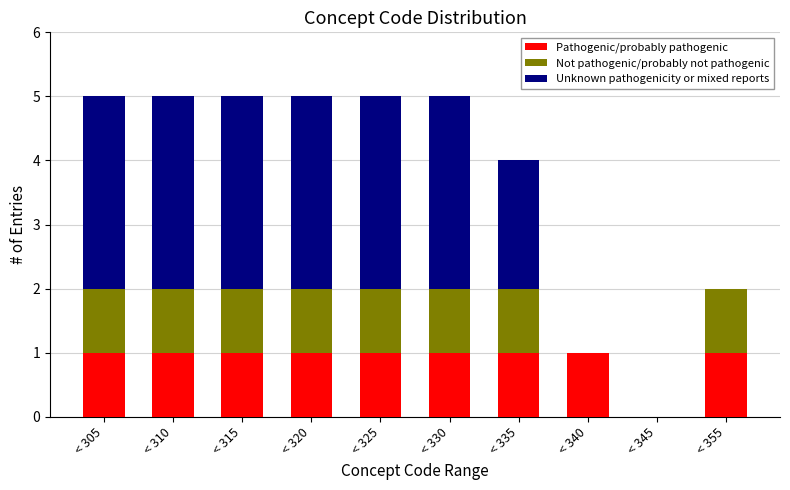

Reading right to left, list the values for the Pathogenic/probably pathogenic series.

< 355=1	< 345=0	< 340=1	< 335=1	< 330=1	< 325=1	< 320=1	< 315=1	< 310=1	< 305=1